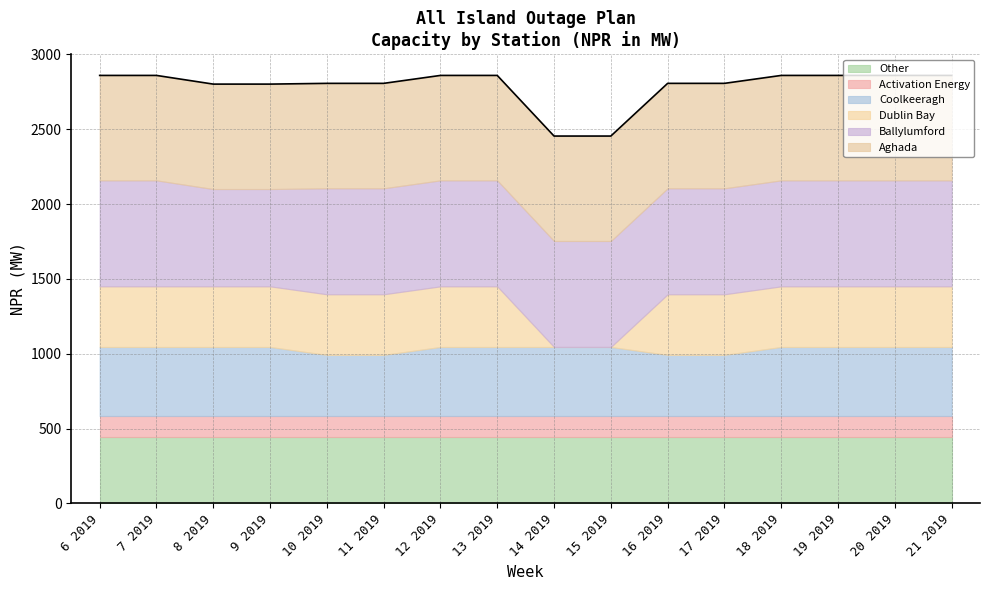

True or false: Week 10 2019 and Week 7 2019 intersect in this chart.

False